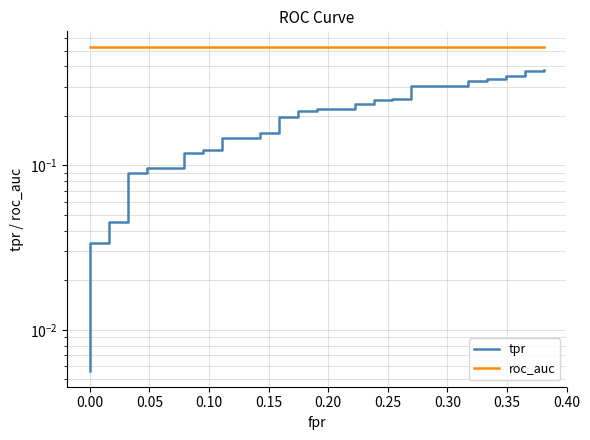

What is the value of the roc_auc point at the 22nd from the left?

0.5